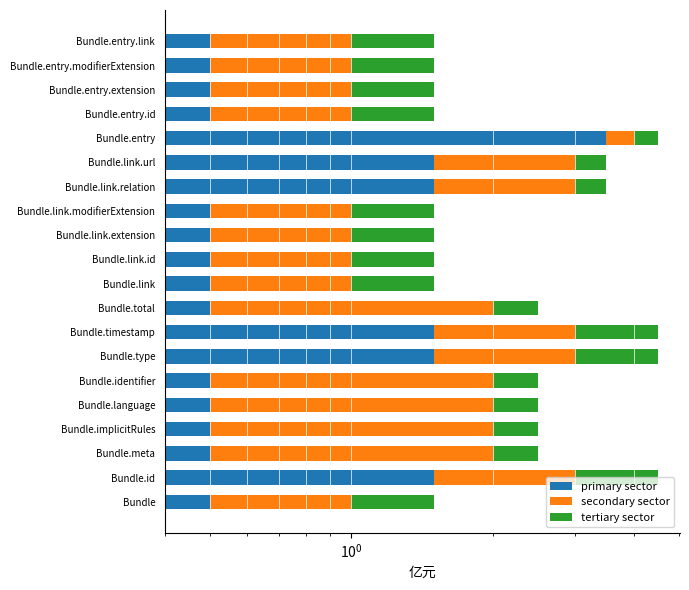

What is the greatest value displayed?

3.5